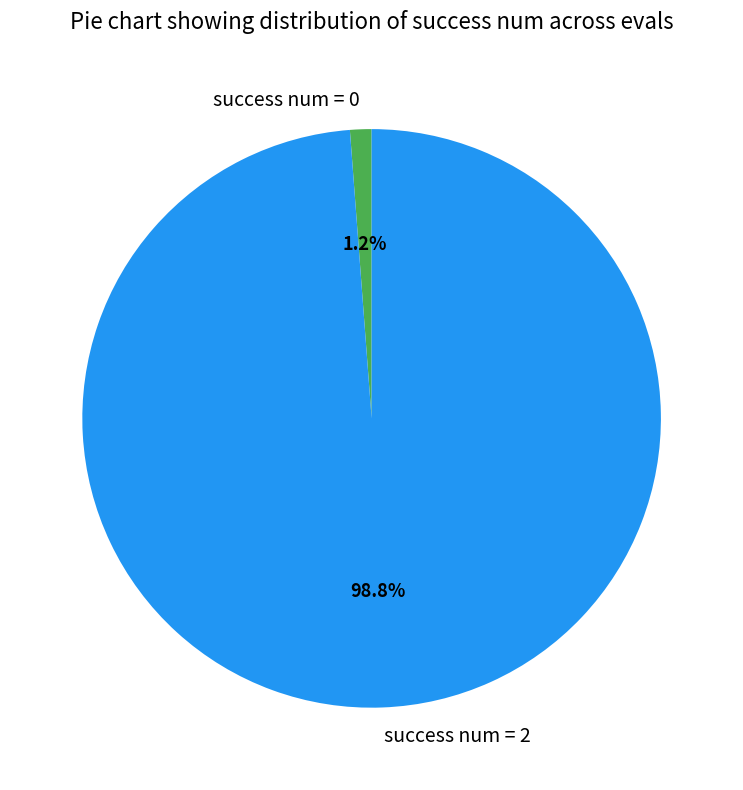

Count the number of slices in the pie.

2